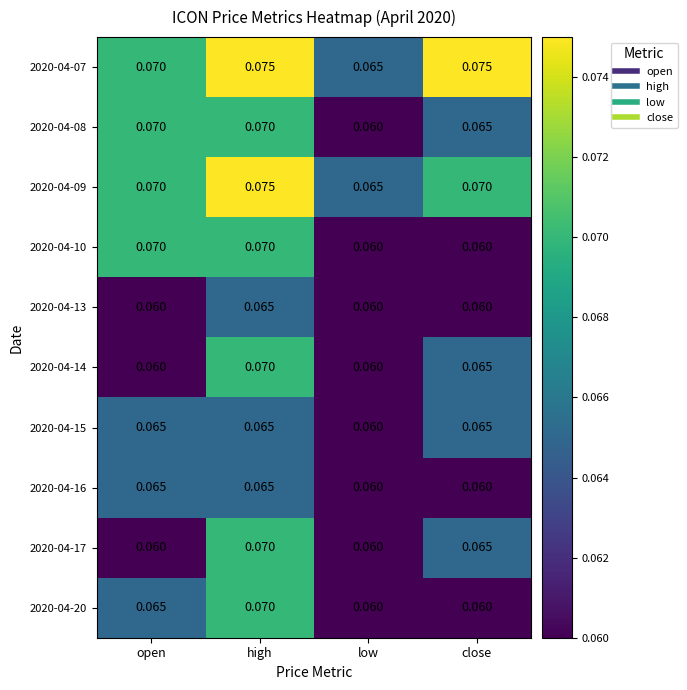

At which category is the sum across all series the highest?

high